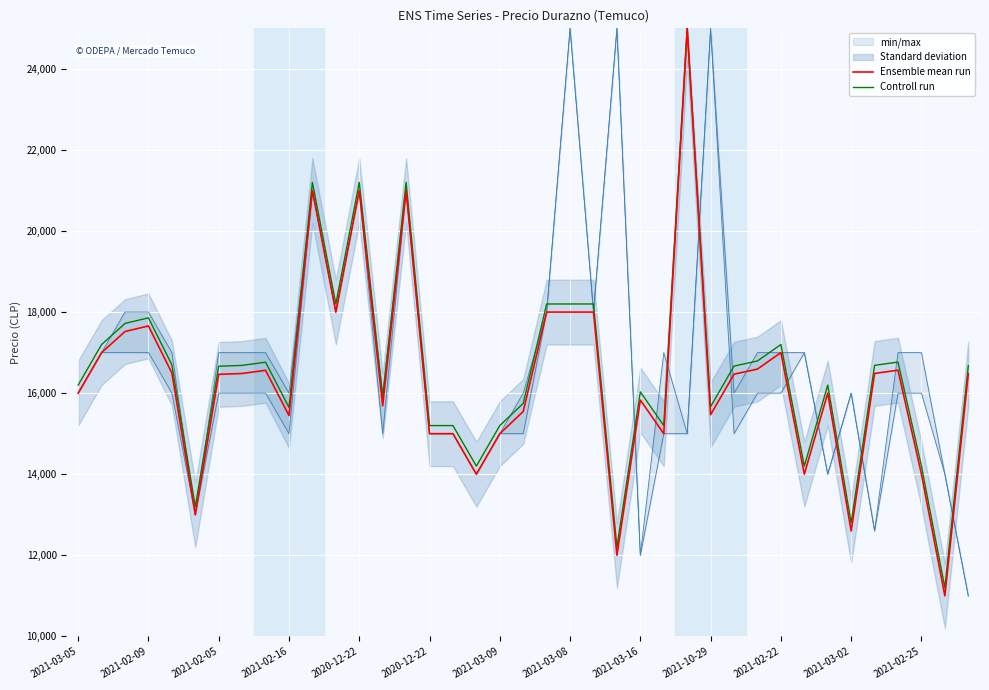

True or false: Ensemble mean run and Controll run intersect in this chart.

False